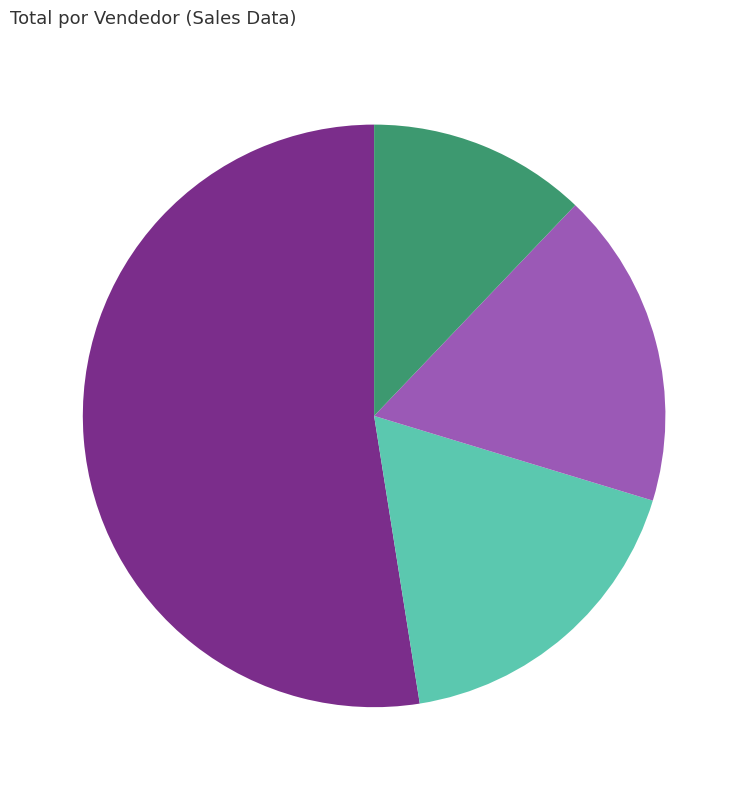

Does any single category account for the majority?

Yes